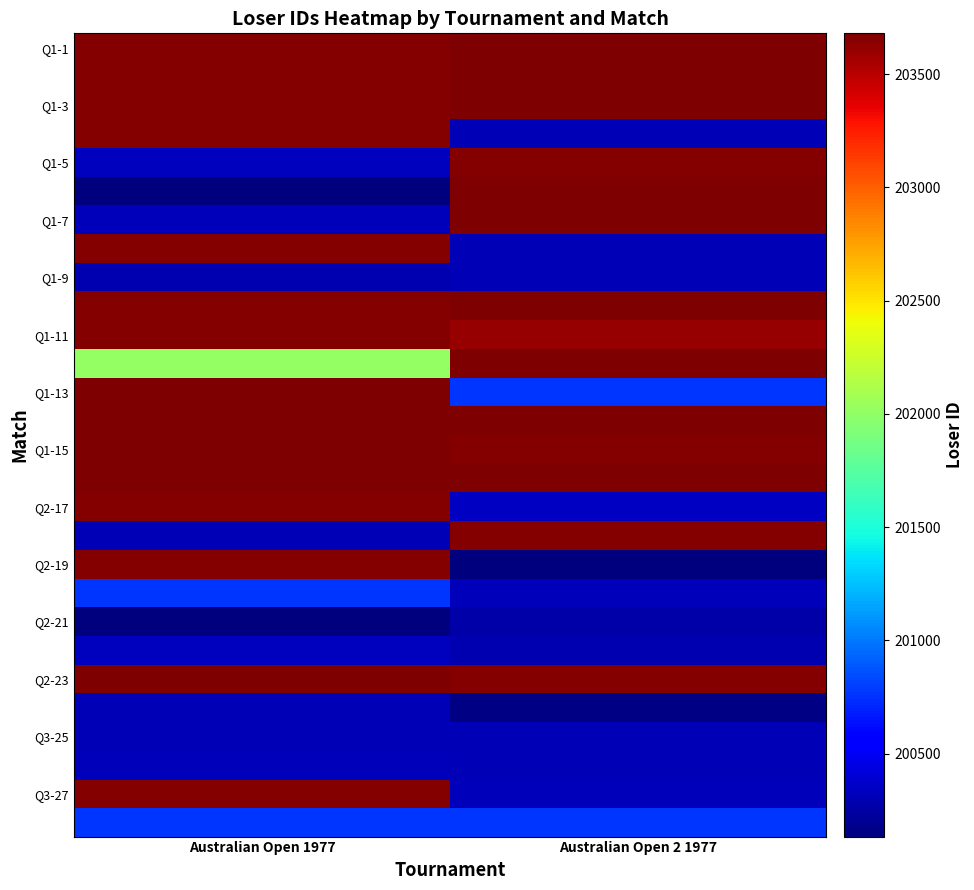

Which label corresponds to the largest value in the chart?

Australian Open 2 1977